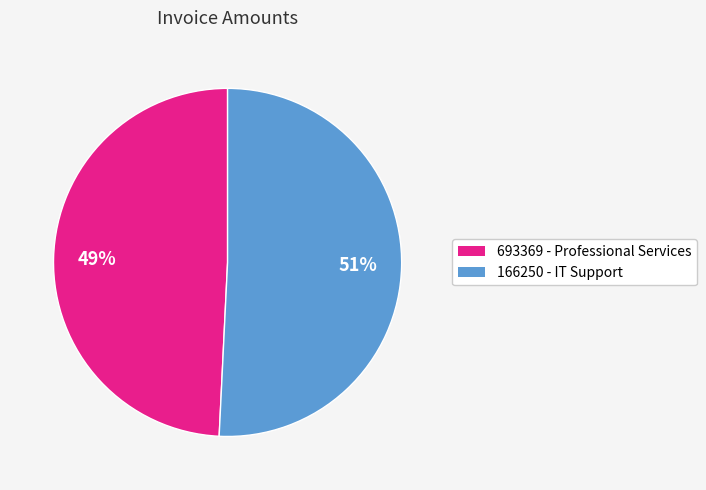

Which slice is the largest?

166250